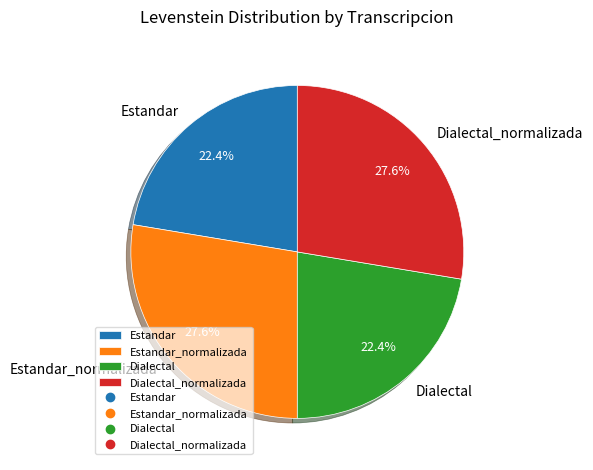

To the nearest percent, what is the average slice percentage?

25%